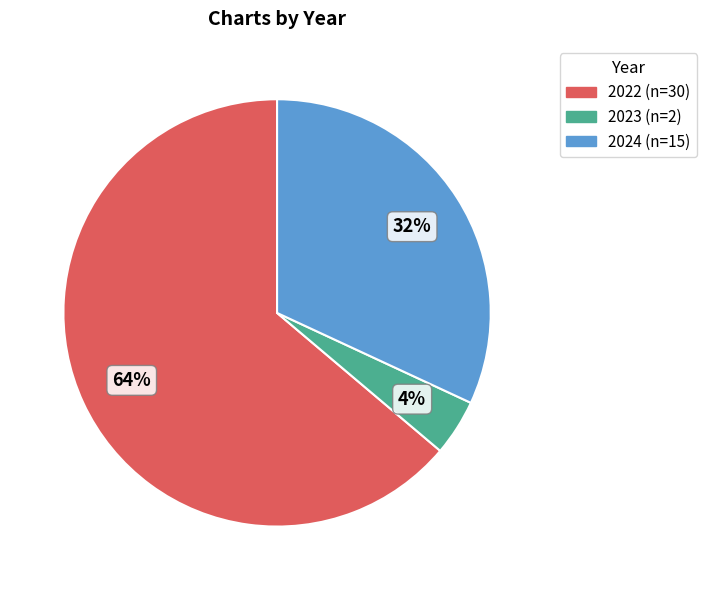

Rank the categories by value from highest to lowest.

2022, 2024, 2023